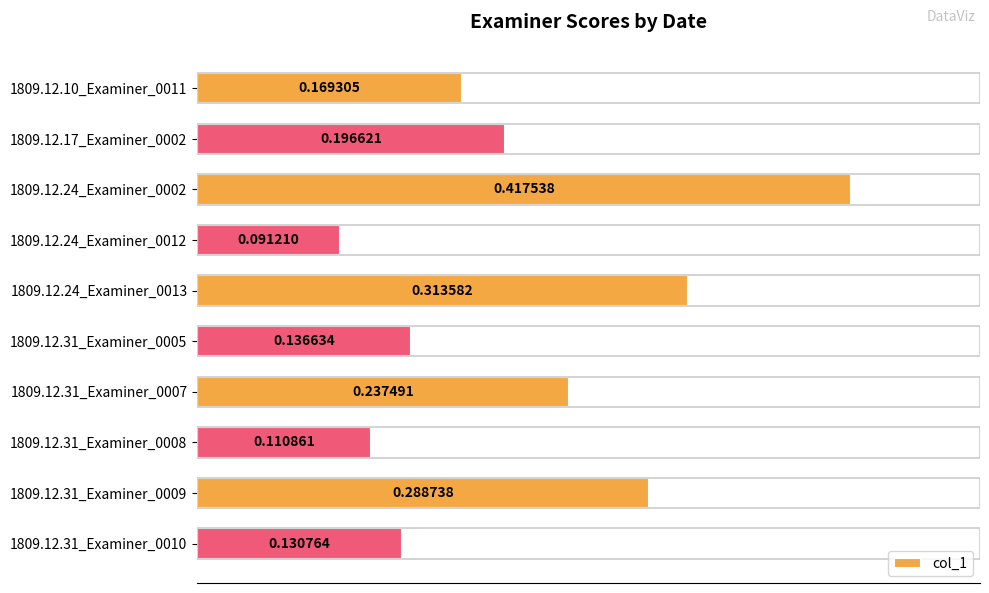

What is the sum of the values at 1809.12.10_Examiner_0011 and 1809.12.31_Examiner_0009?

0.5